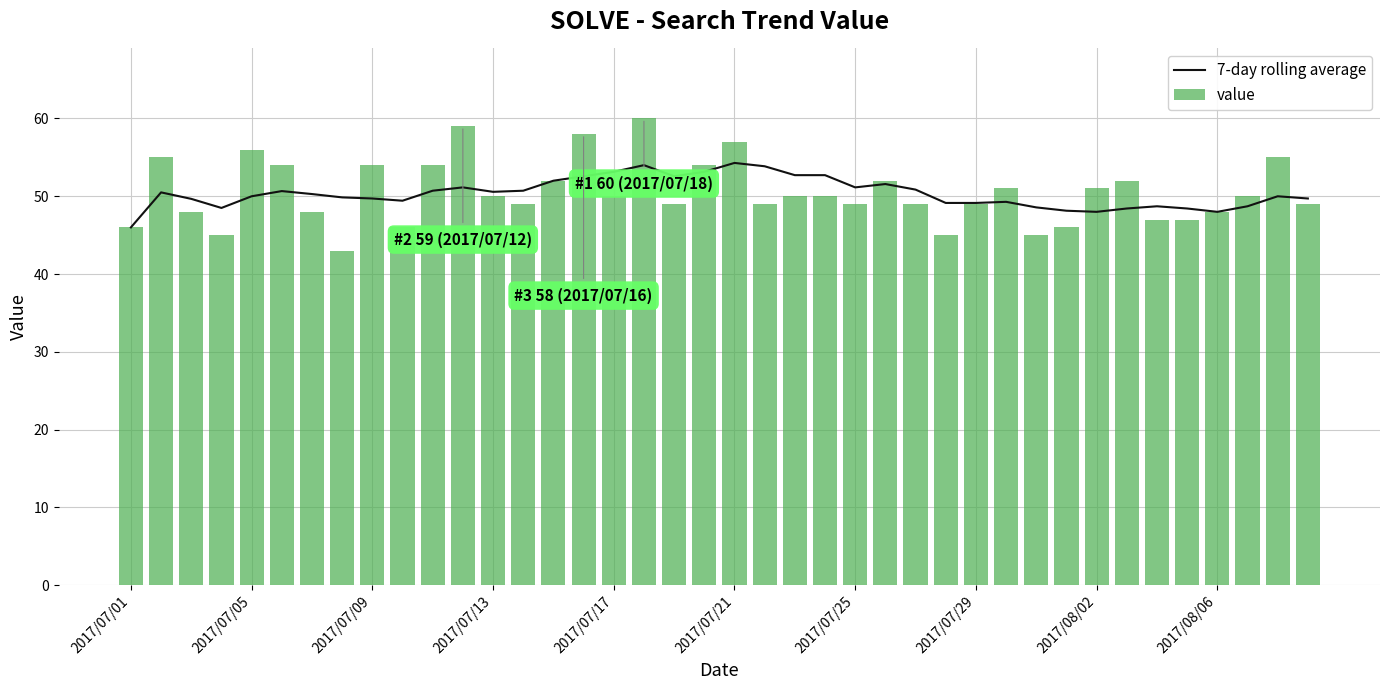

What is the maximum value for 7-day rolling average?

54.3